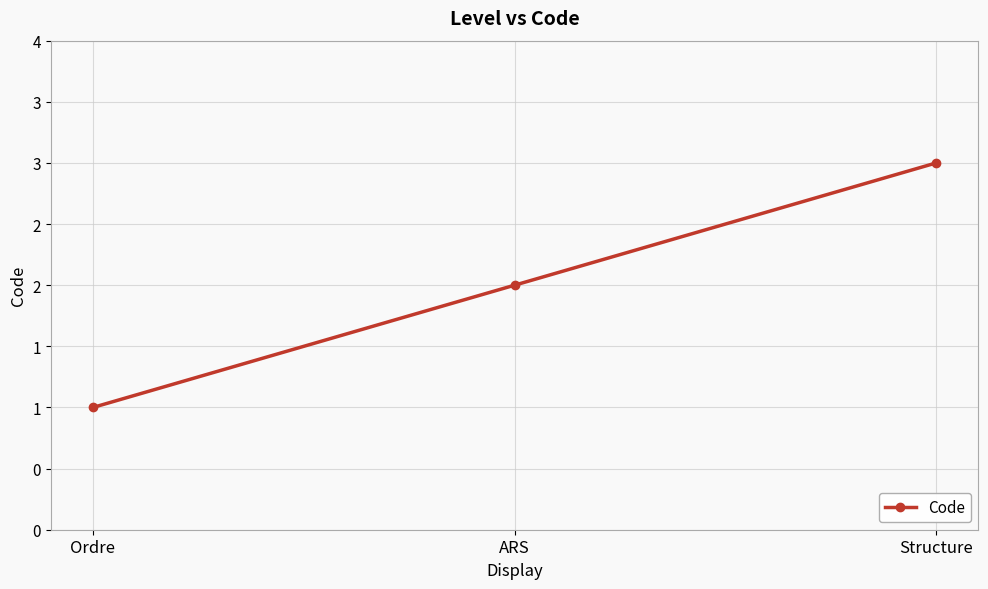

What is the difference between the maximum and minimum values?

2